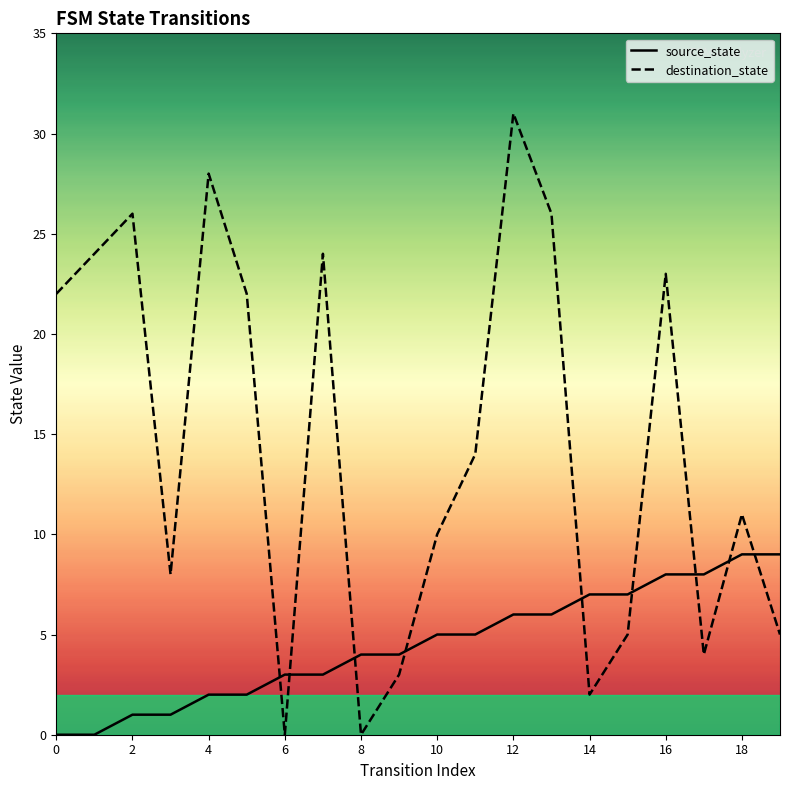

Rank the series by their maximum value, from highest to lowest.

destination_state, source_state